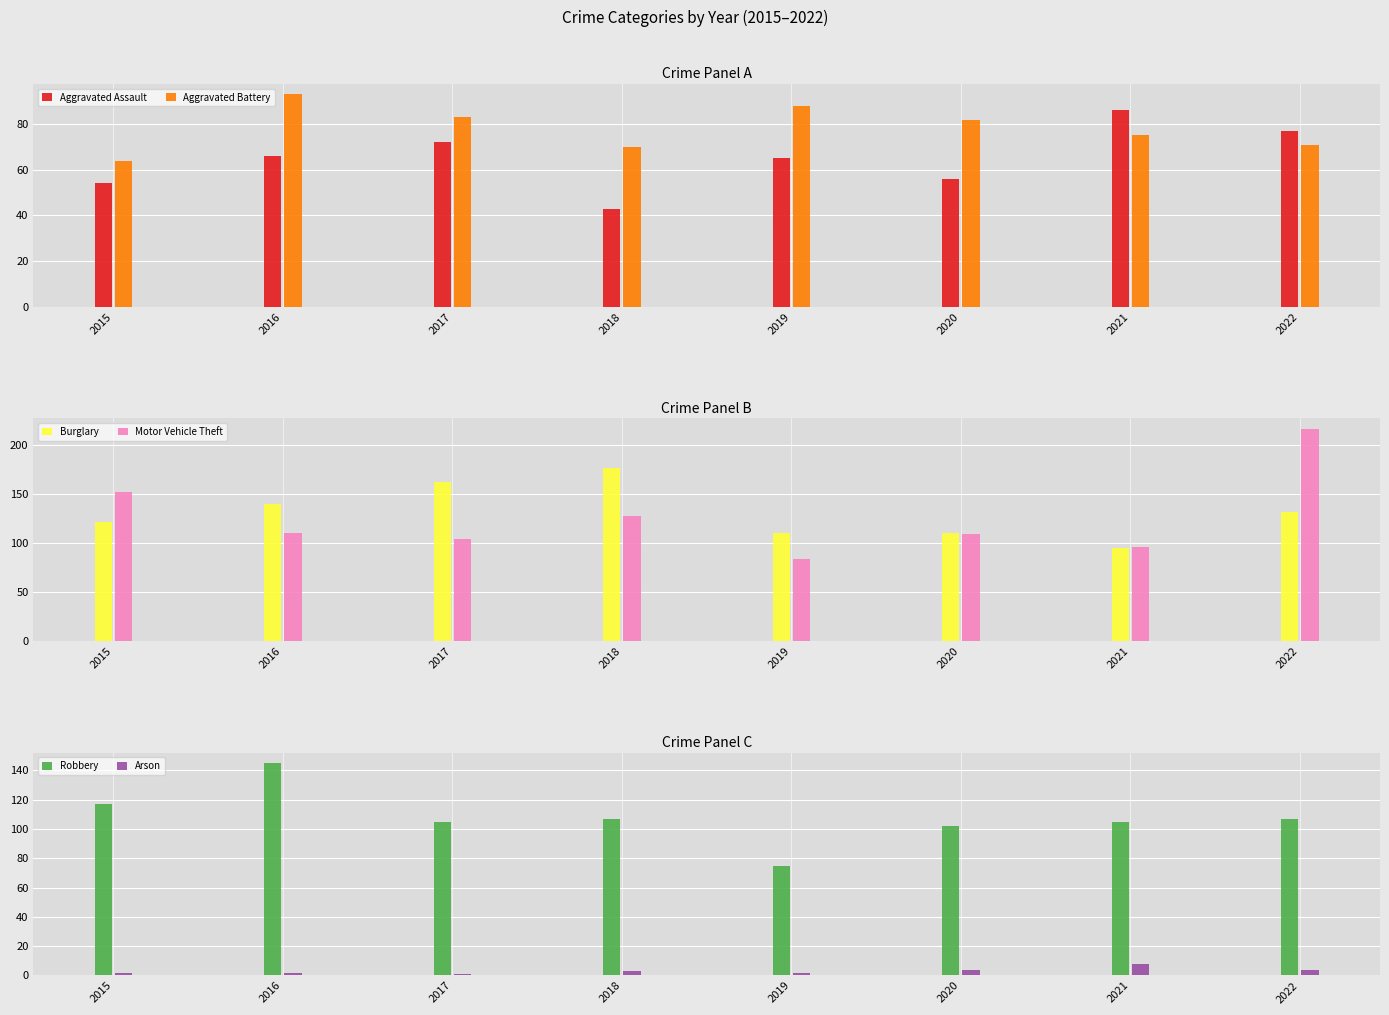

At which label does Motor Vehicle Theft reach its peak?

2022